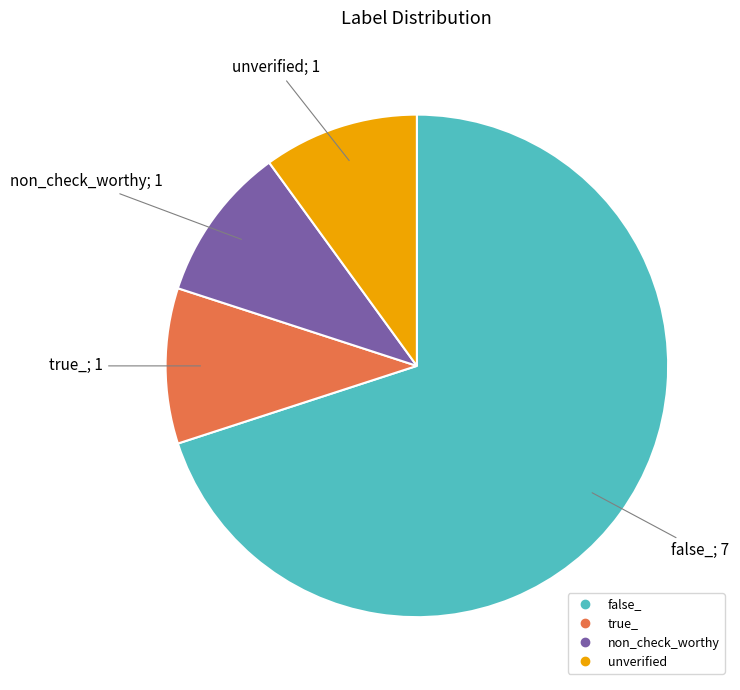

Count the number of slices in the pie.

4